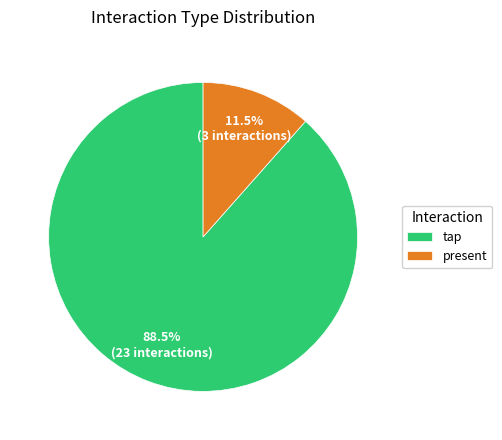

What is the total percentage of present and tap?

100.0%